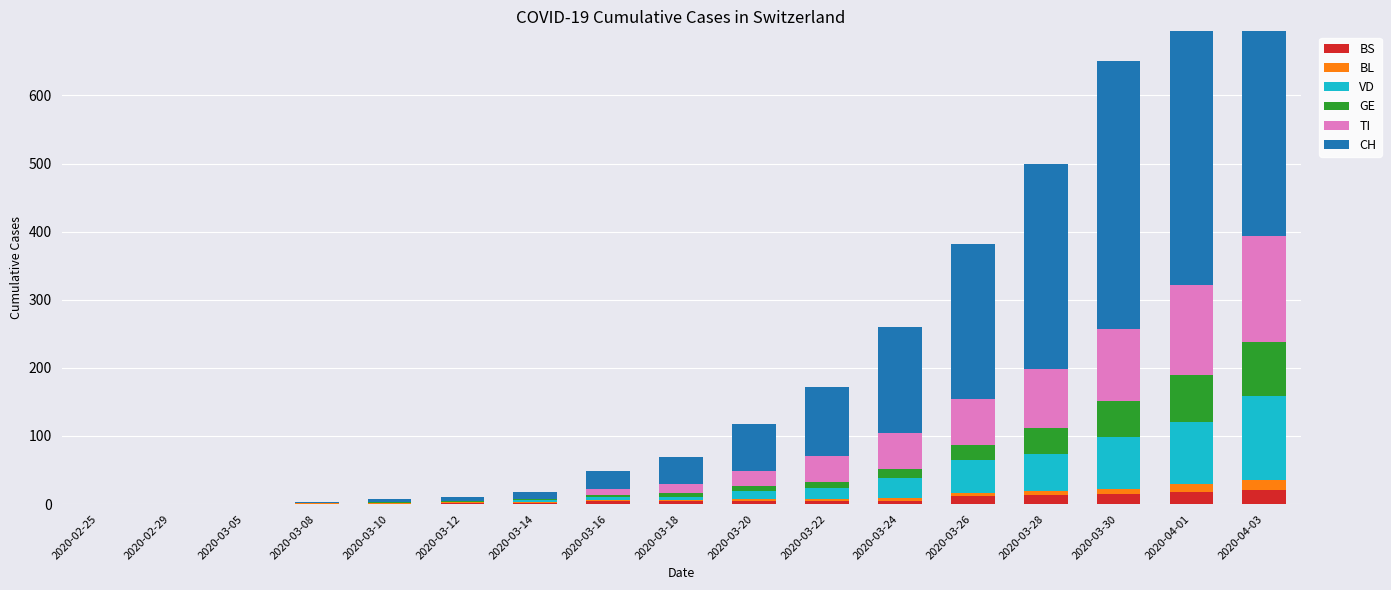

What is the approximate value of GE at 2020-03-22, to the nearest 5?

10